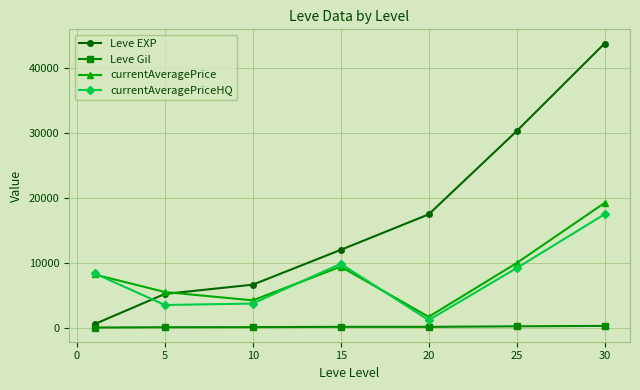

Which series has the widest spread of values?

Leve EXP